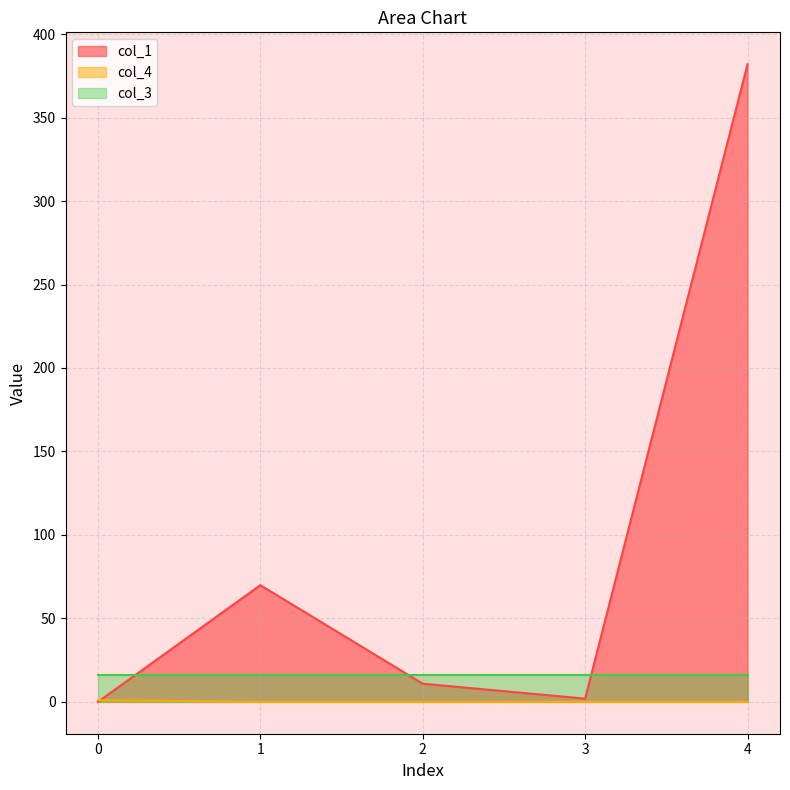

The value of col_1 at 4 is 92.4. True or false?

False